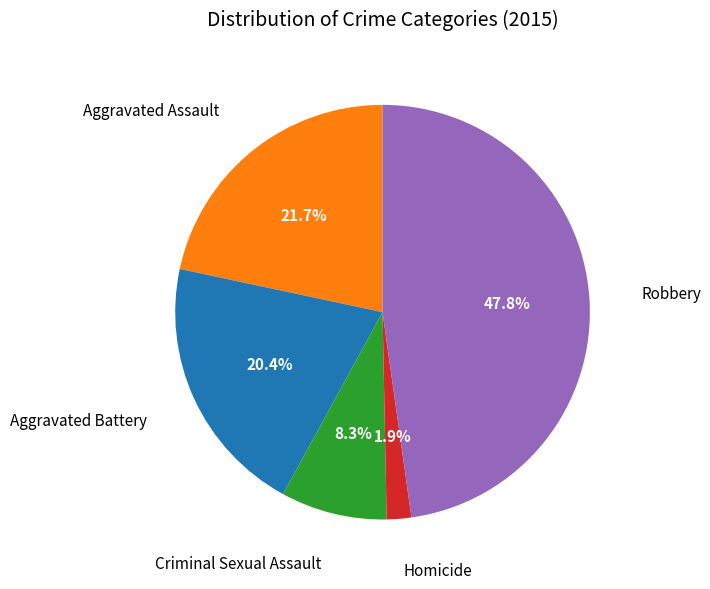

Does any single category account for the majority?

No